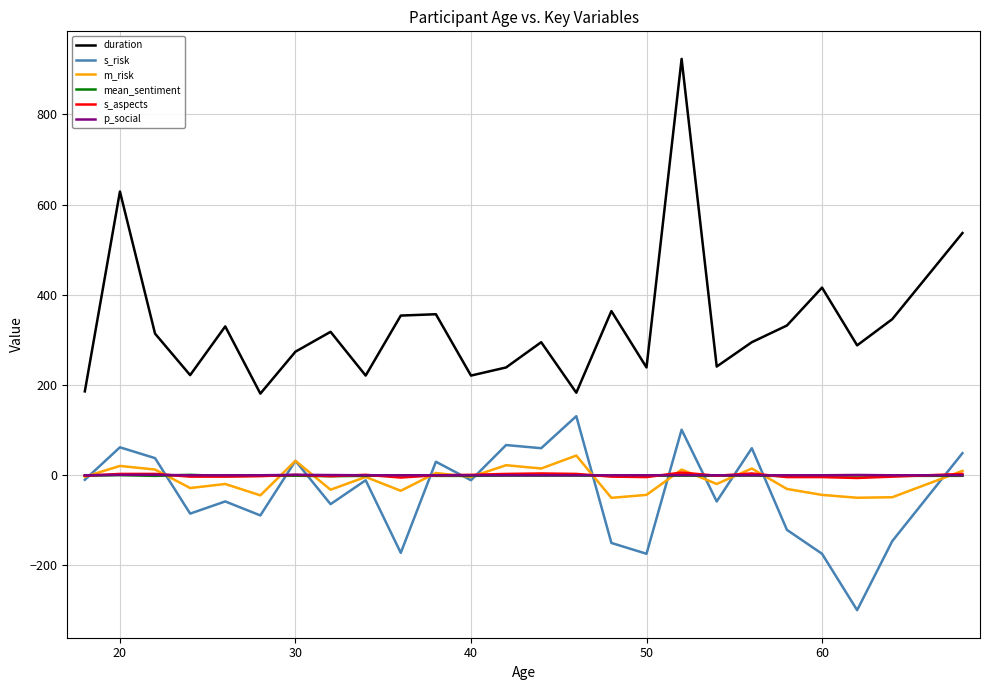

Does the chart display data point markers on the line(s)?

No